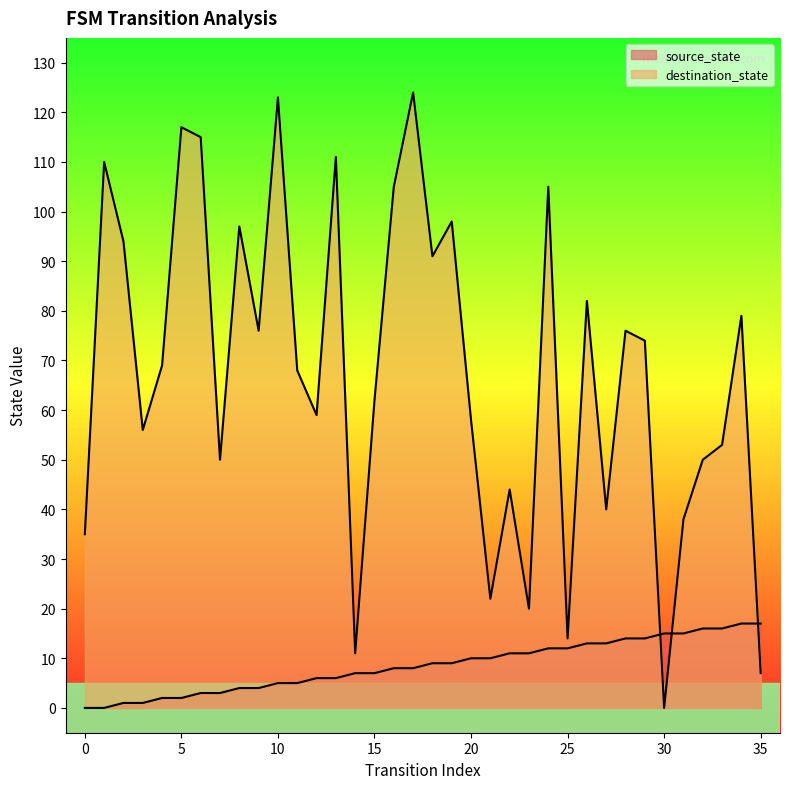

Between which two adjacent categories do destination_state and source_state first intersect?

29 and 30